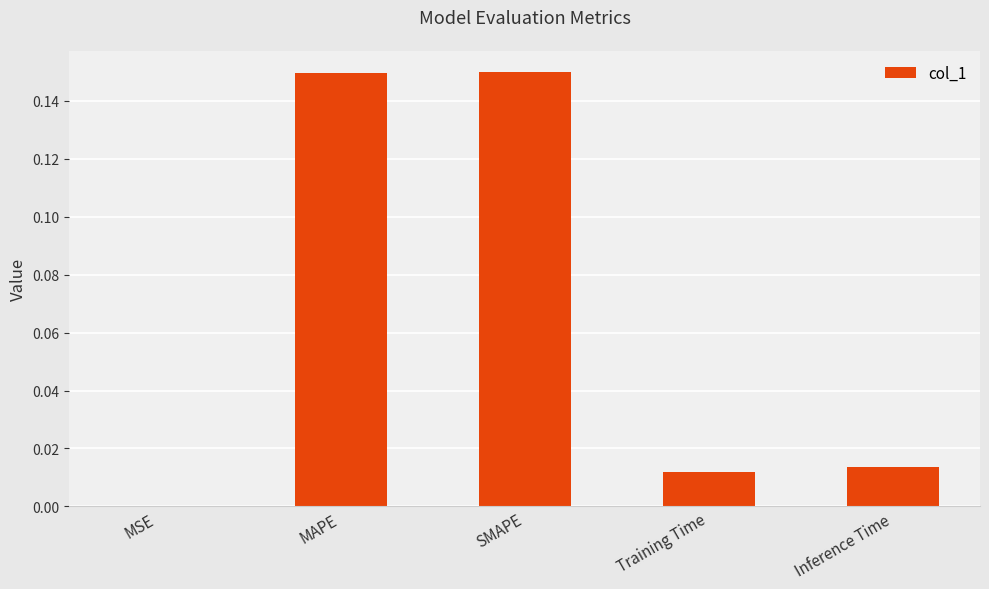

What is the sum of all values?

0.3